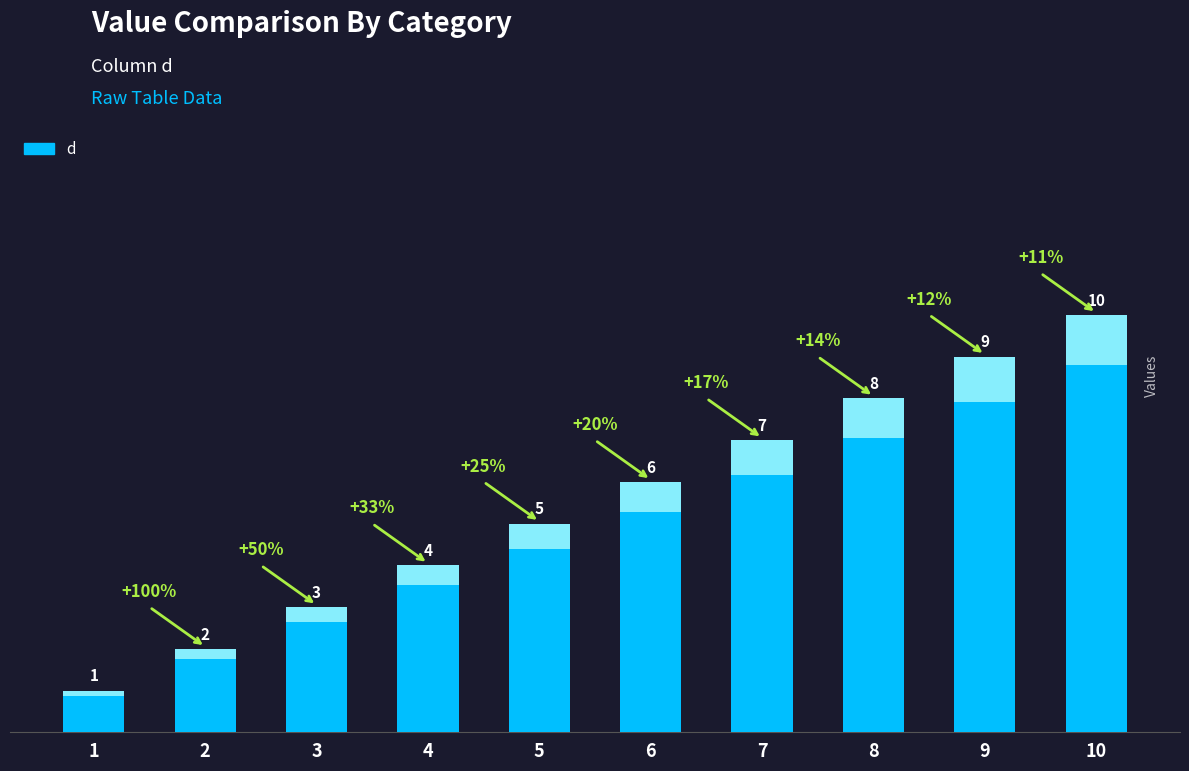

What is the greatest value displayed?

10